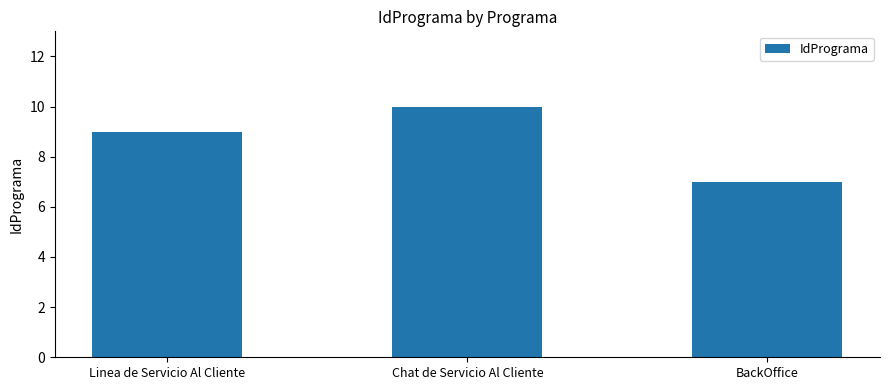

Reading right to left, transcribe all the data shown in this chart.

BackOffice=7	Chat de Servicio Al Cliente=10	Linea de Servicio Al Cliente=9